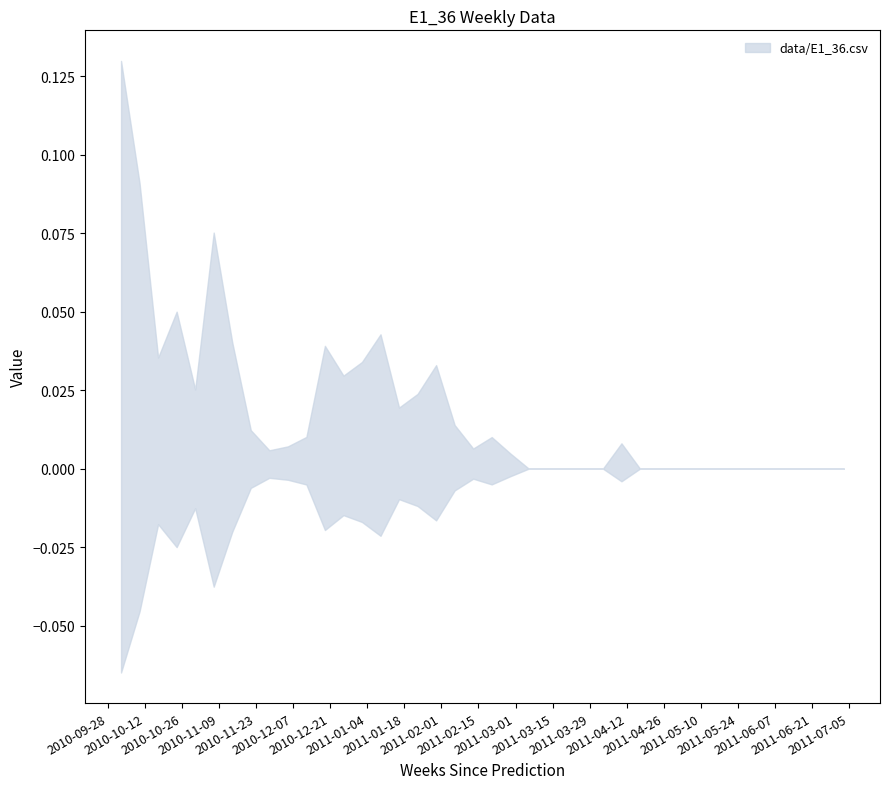

Is it true that the value at 2010-10-24 is 0.1?

False